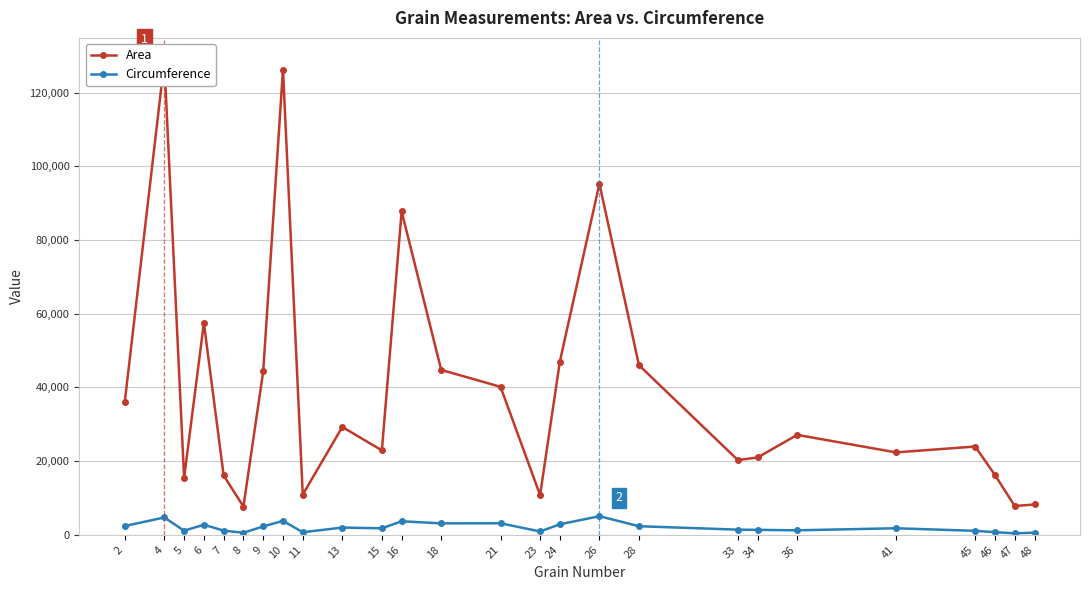

What is the sum of all Area values?

1013912